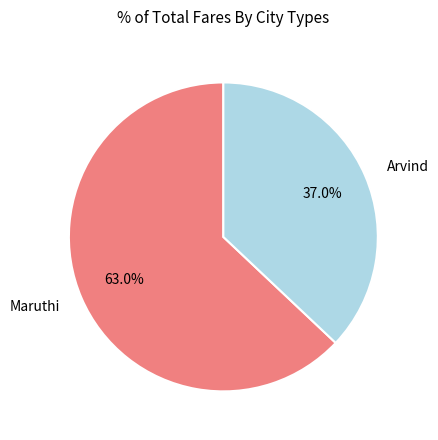

What is the total percentage of Arvind and Maruthi?

100.0%